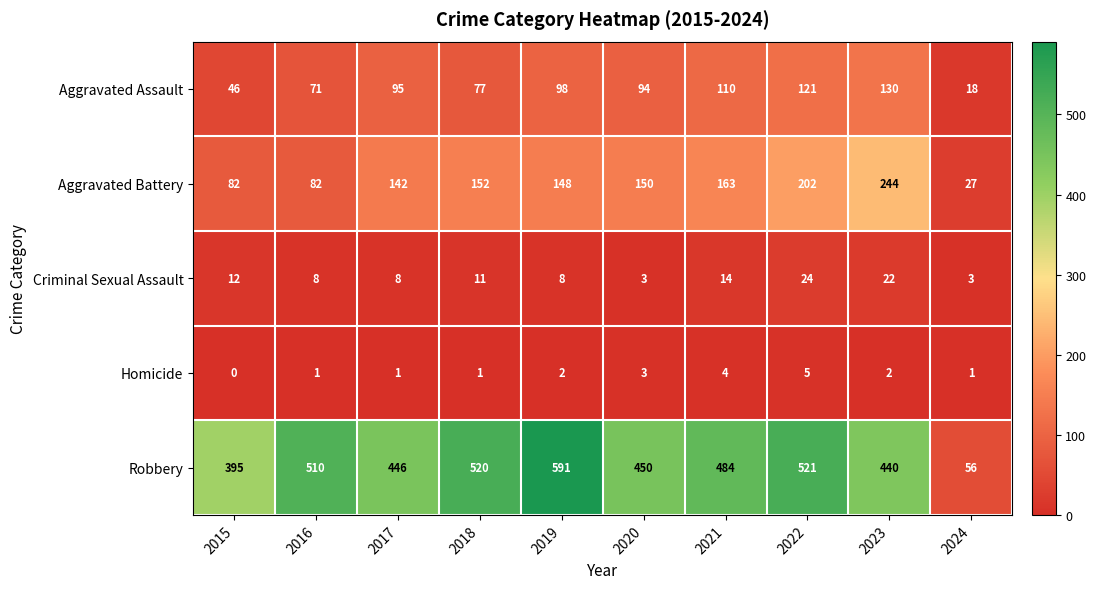

List the series in order of their peak value, lowest first.

Homicide, Criminal Sexual Assault, Aggravated Assault, Aggravated Battery, Robbery